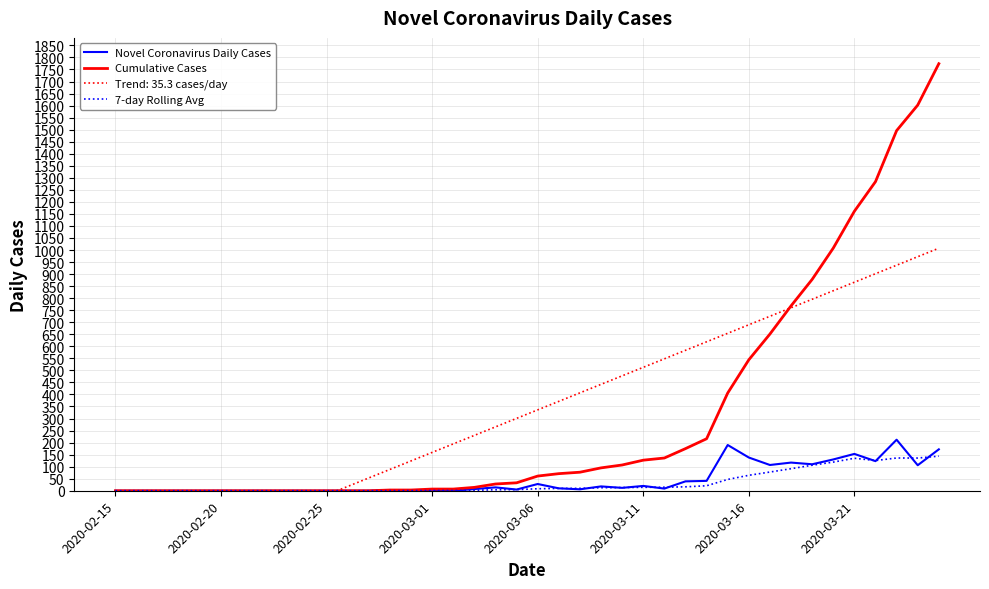

Is this an area chart (filled region under the line)?

No